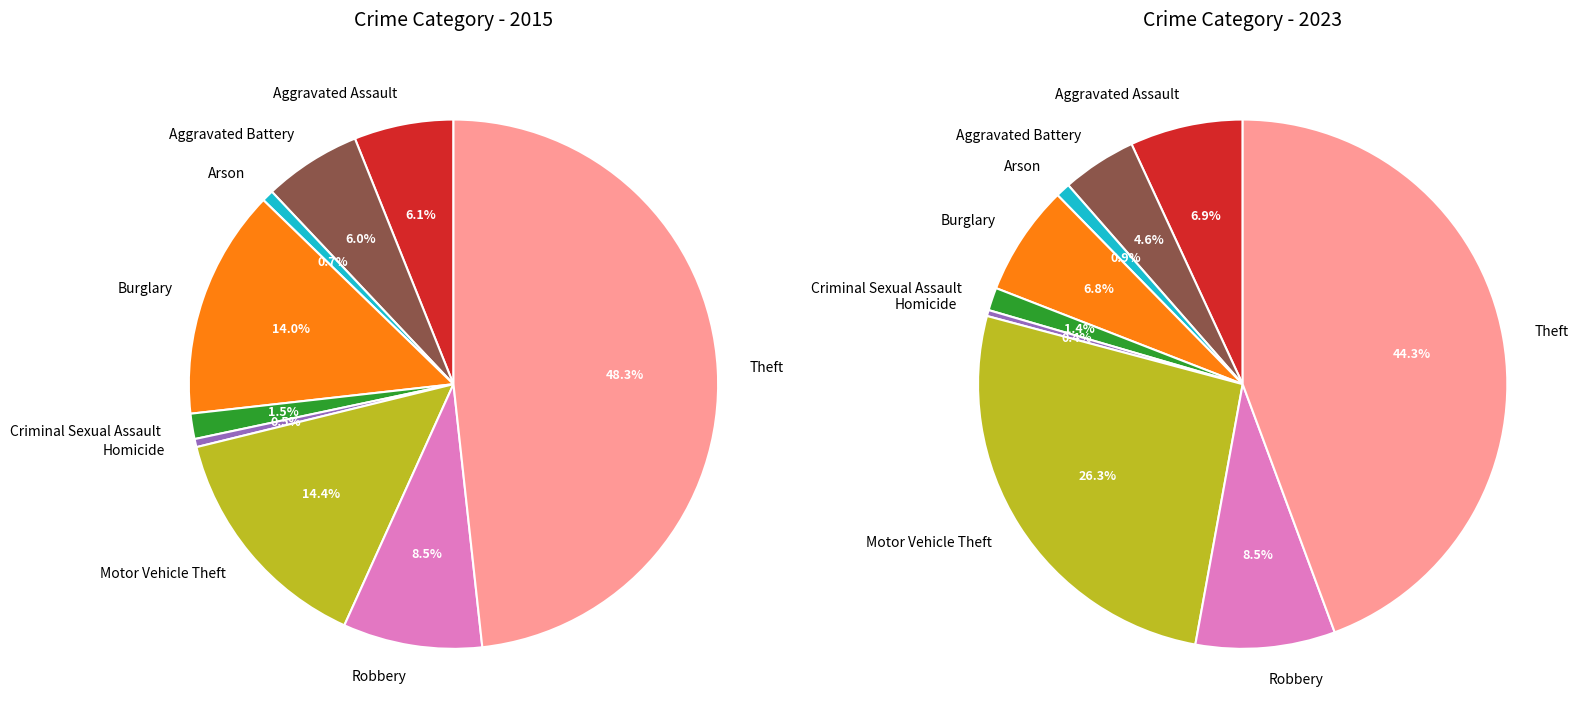

To the nearest percent, what percentage of the pie is 2?

1%